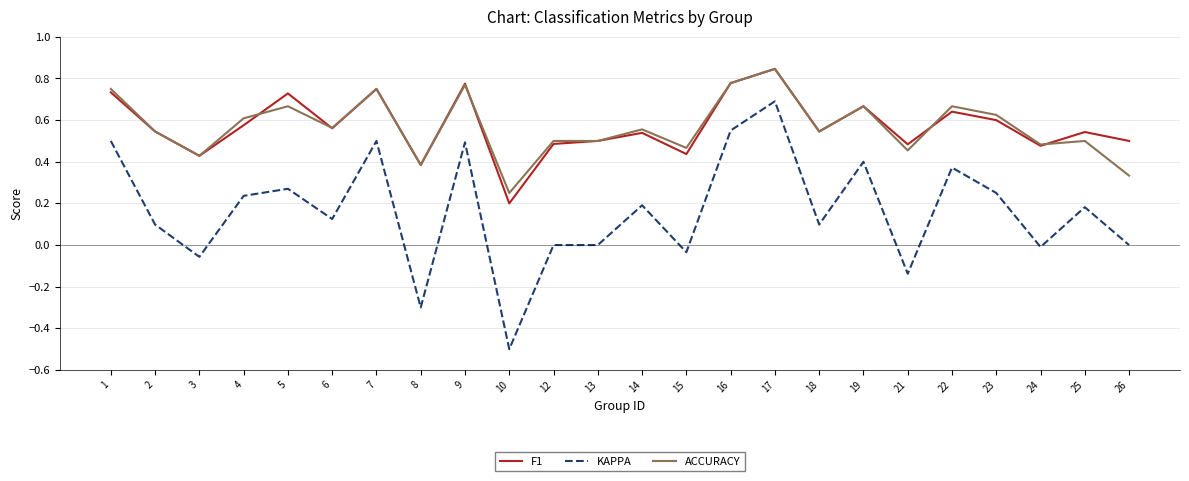

The F1 series shows 0.3 at 22. True or false?

False